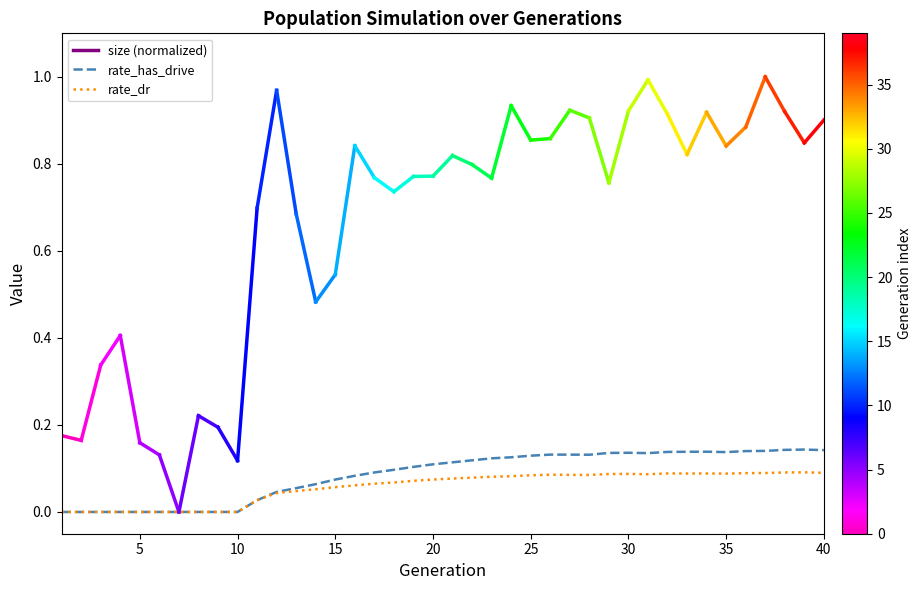

Rank the series by their maximum value, from lowest to highest.

rate_dr, rate_has_drive